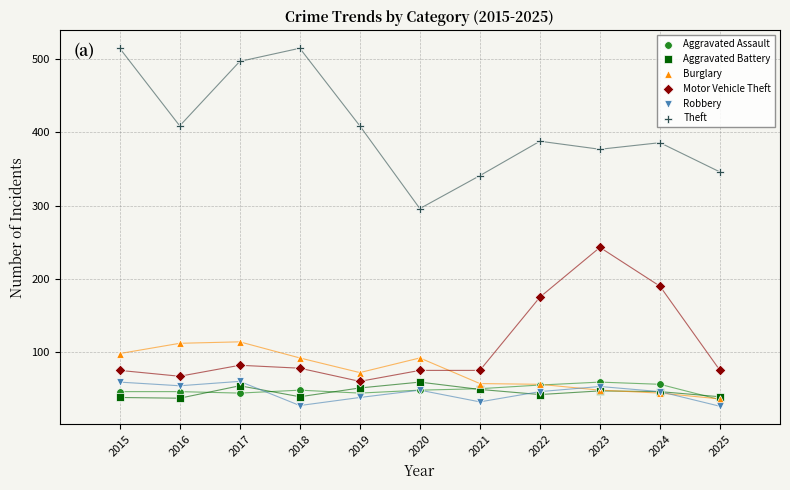

In the Motor Vehicle Theft series, what Y value is closest to 151?

175